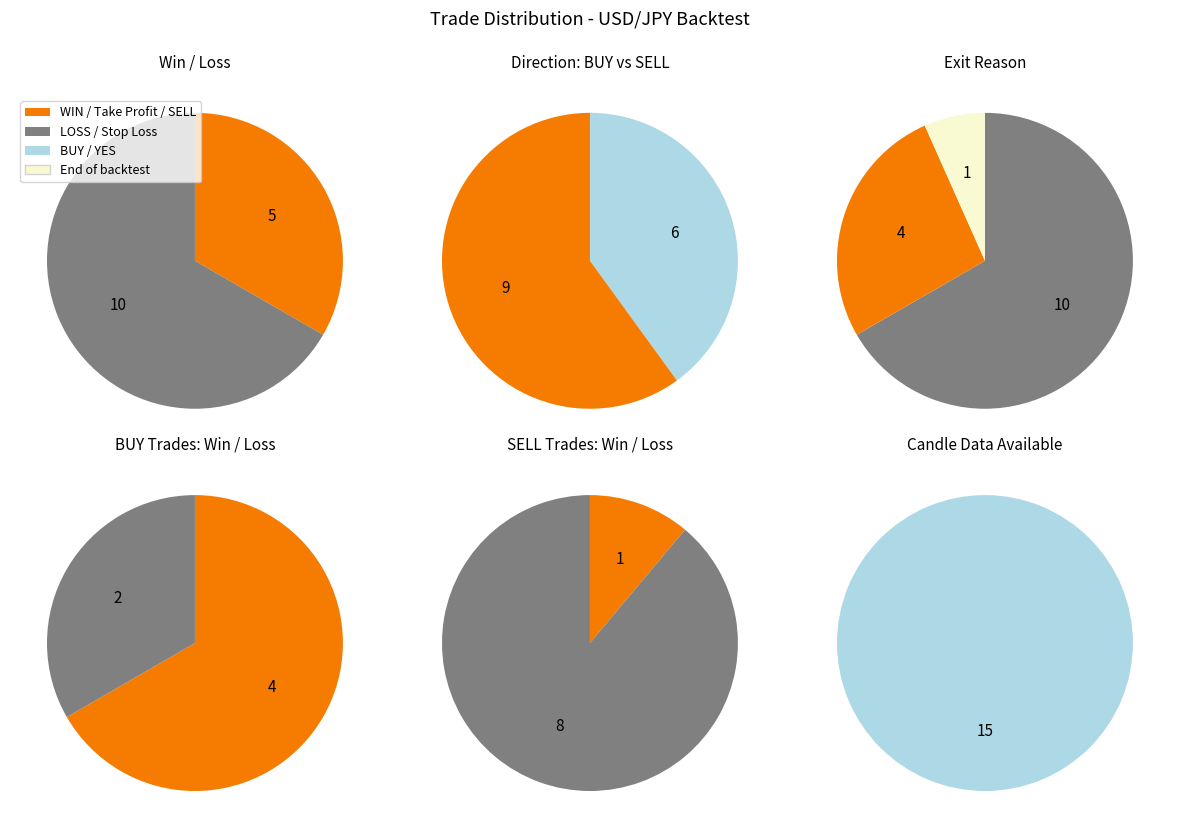

Combined, what portion of the pie is LOSS and WIN?

100.0%